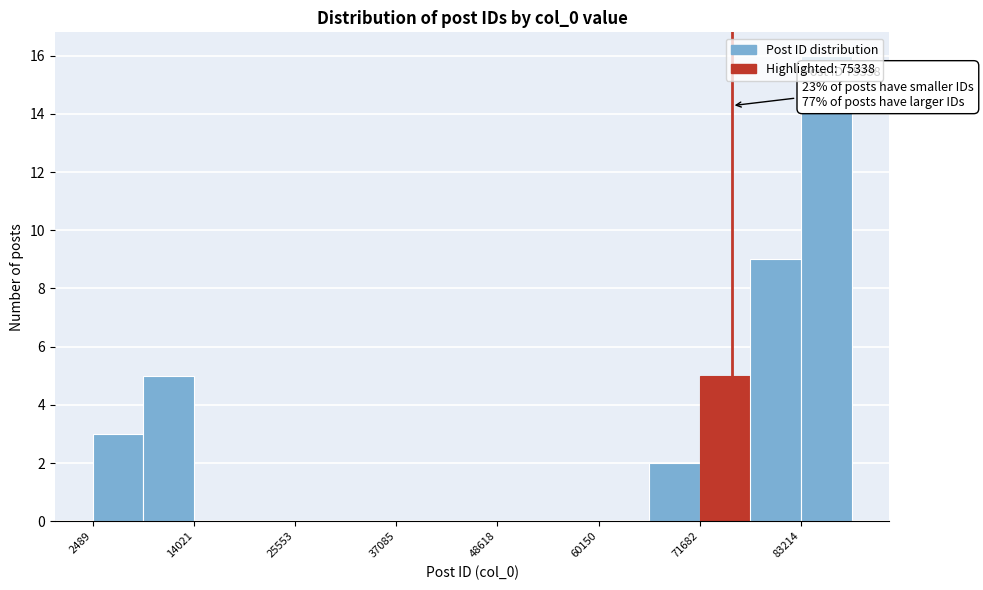

Read against the x-axis, roughly where is the centre of the tallest bar?

86000